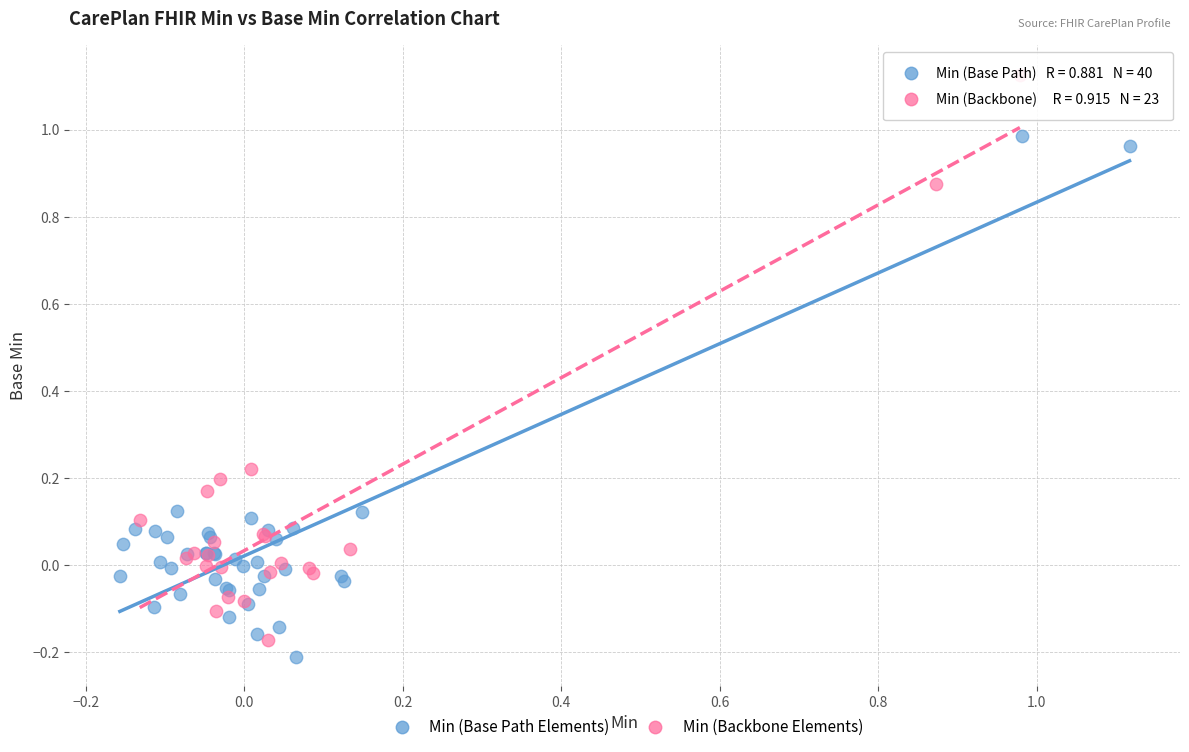

Which series contains the highest Y value?

Min (Backbone Elements)